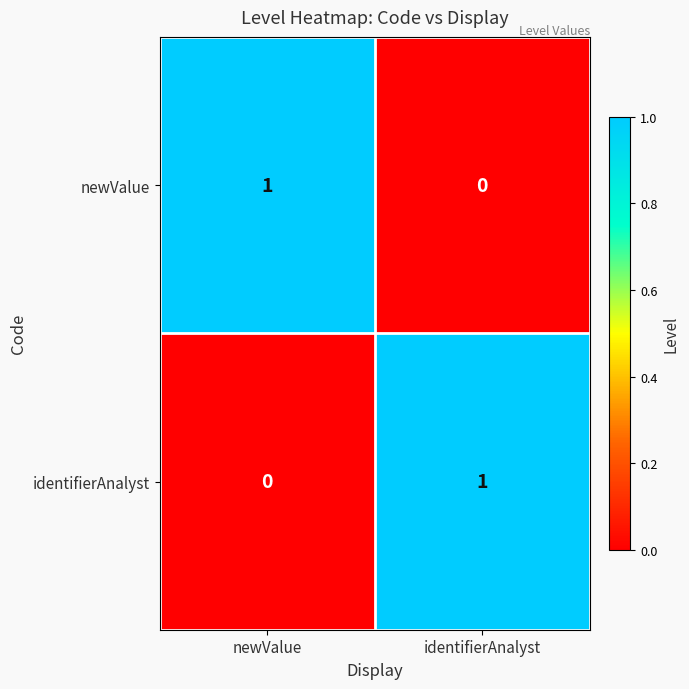

Rank the series at identifierAnalyst from highest to lowest value.

identifierAnalyst, newValue